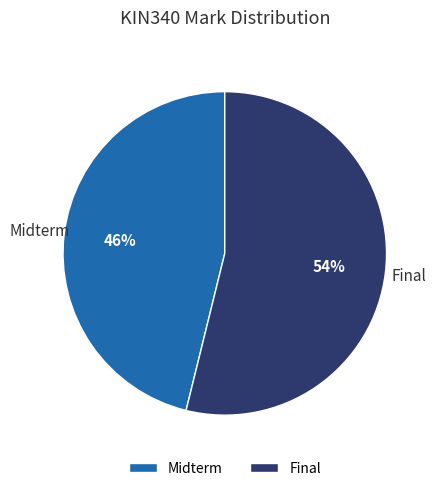

Which slice is the smallest?

Midterm